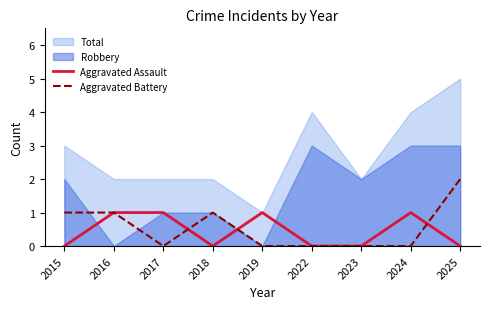

True or false: Aggravated Assault and Aggravated Battery intersect in this chart.

True